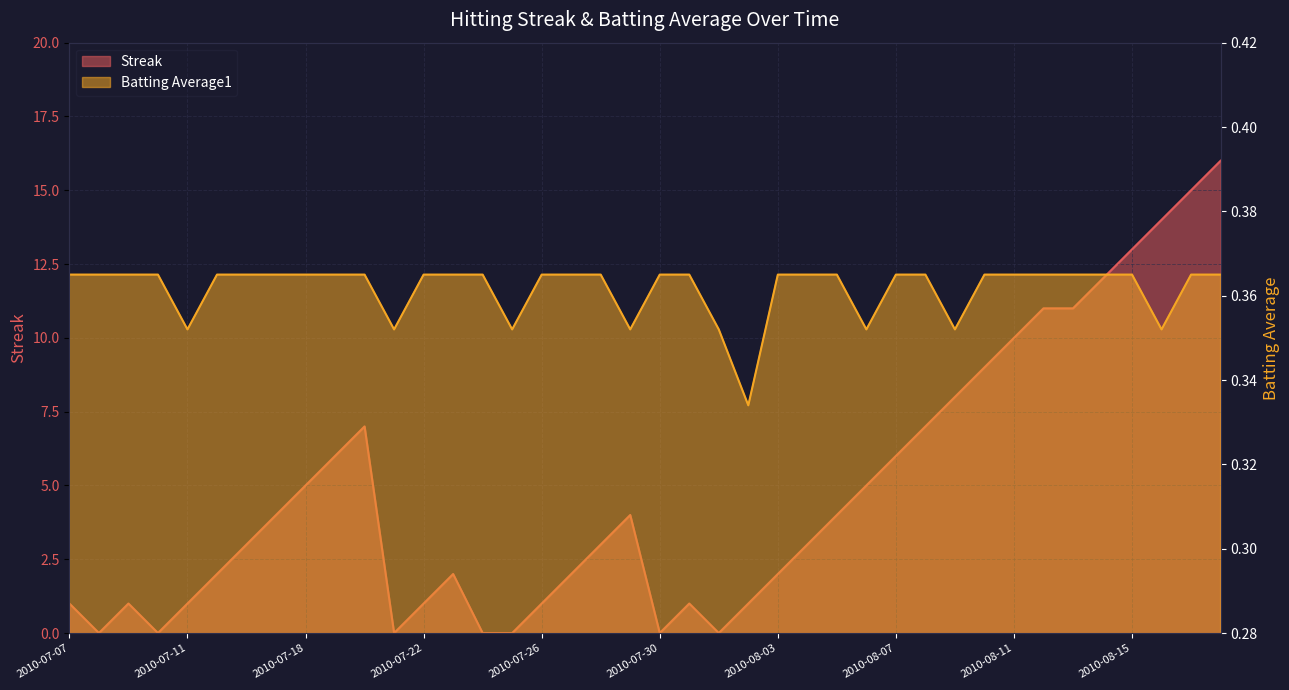

List the series in order of their peak value, highest first.

Streak, Batting Average1